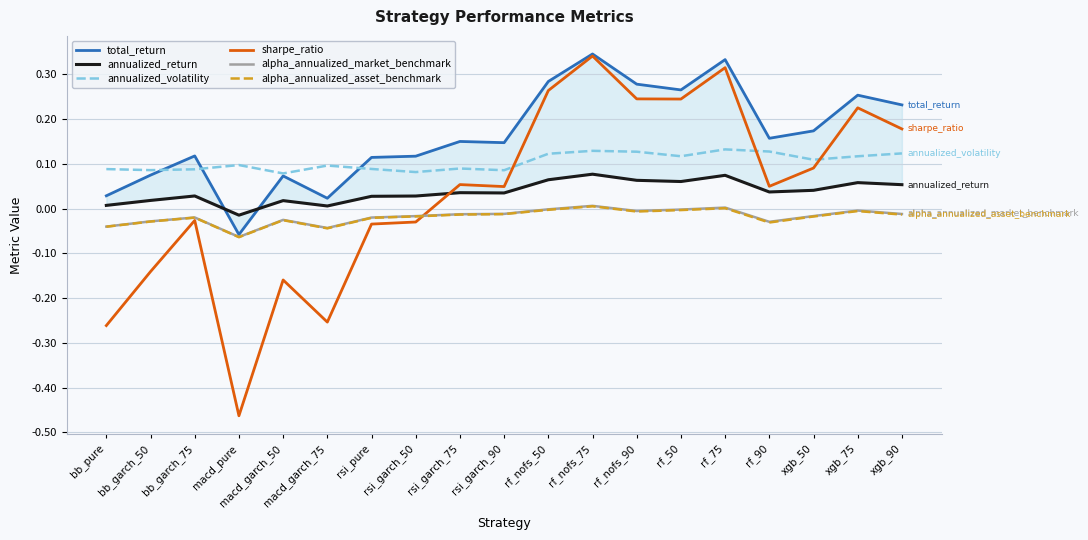

True or false: alpha_annualized_asset_benchmark has a value of -0.1 at bb_pure.

False